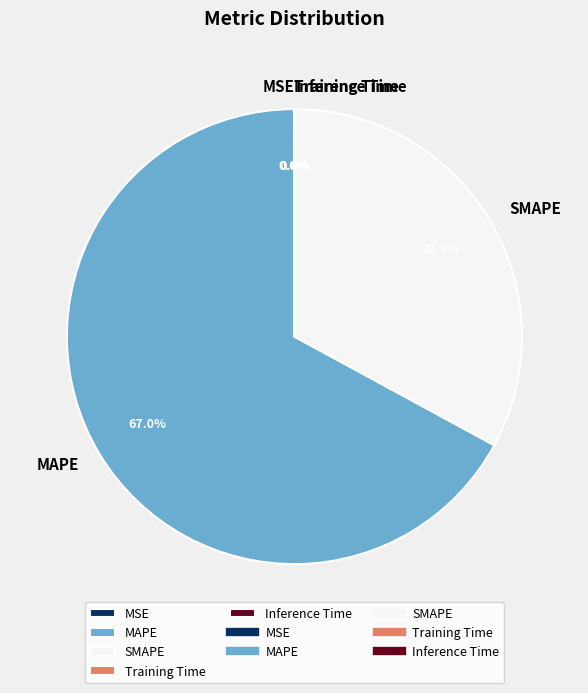

What is the majority slice?

MAPE